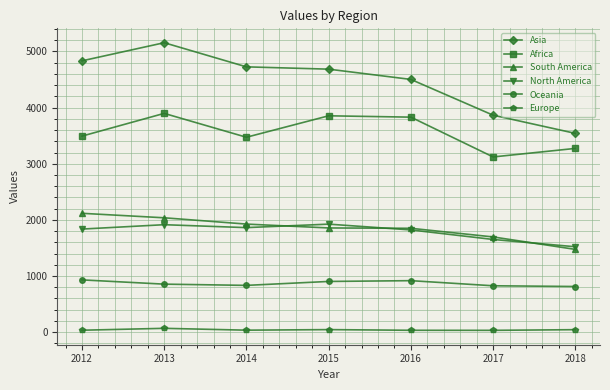

What is the highest value of the Asia series?

5156